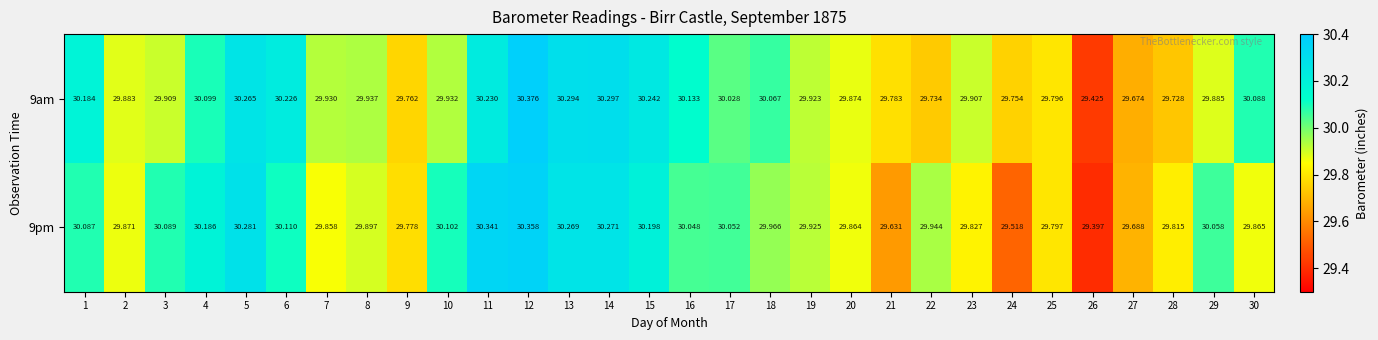

What is the total value across all series at 26?

58.8